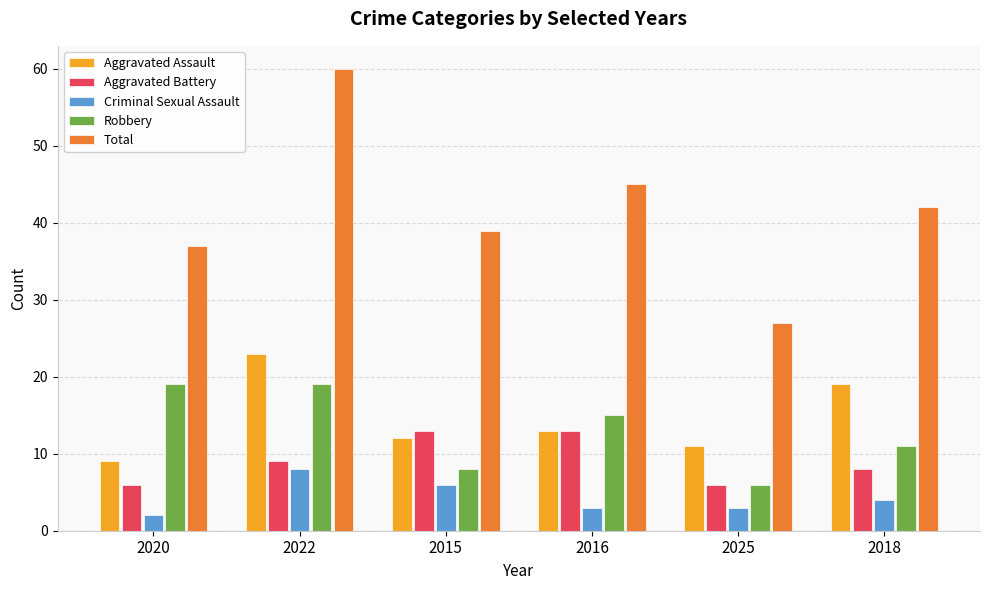

Which series has the largest range (max minus min)?

Total